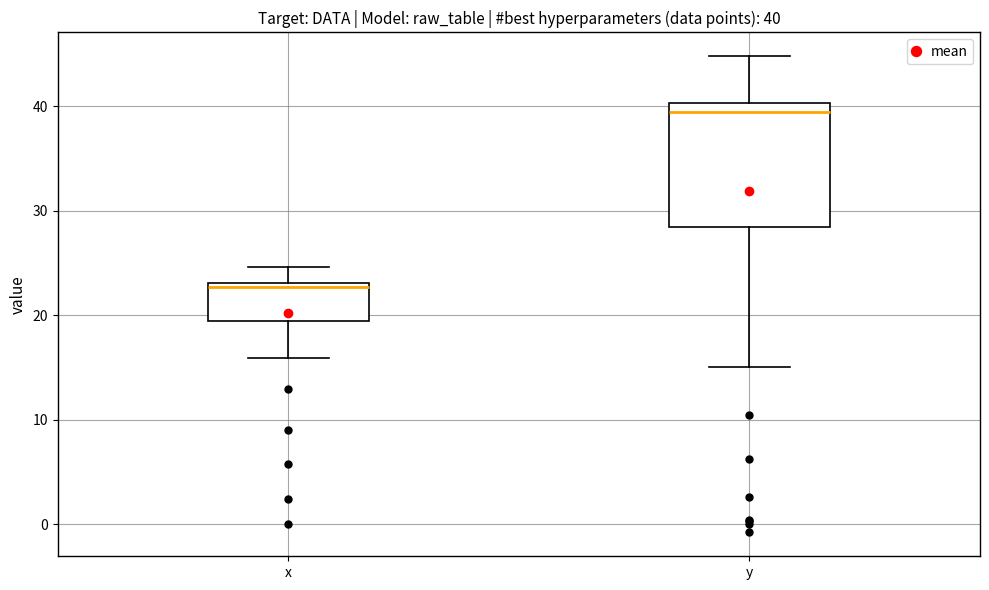

Which box has the highest median line?

y